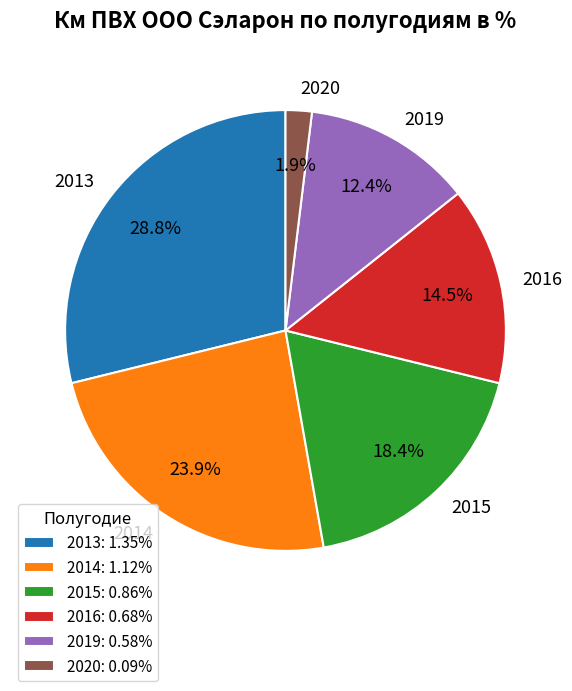

What percentage is the 2015 slice, to the nearest percent?

18%